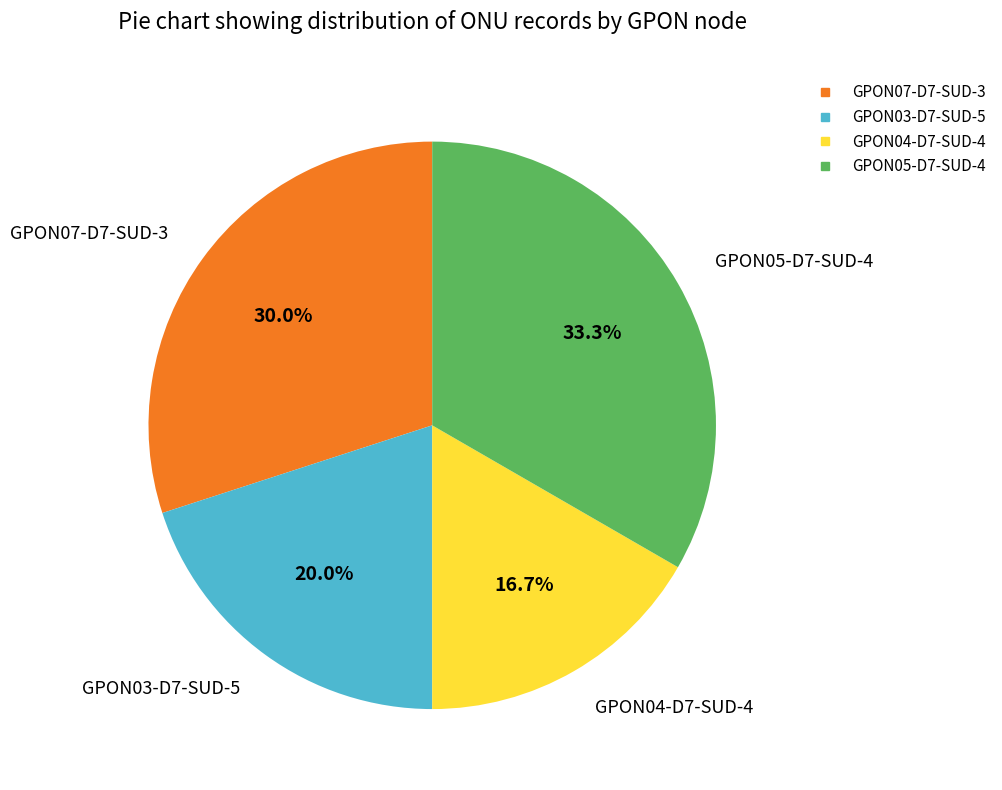

To the nearest percent, what is the average slice percentage?

25%